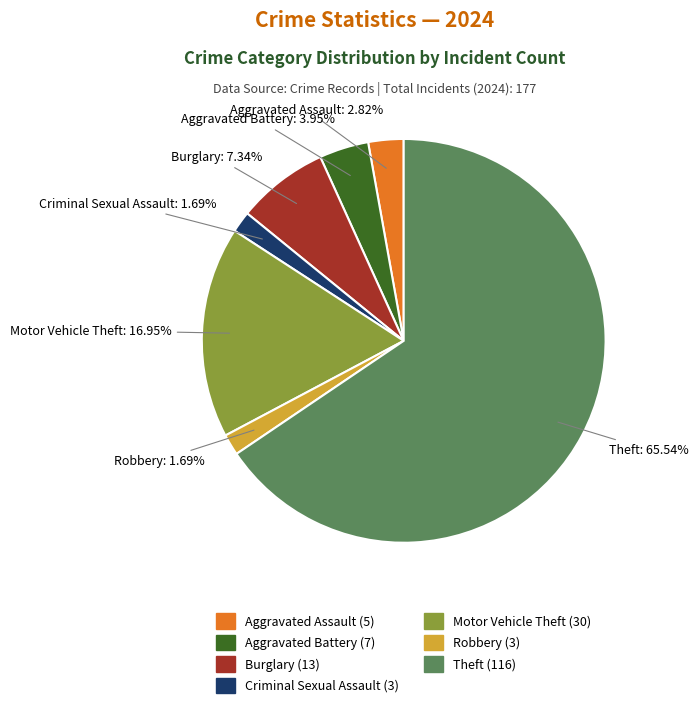

Does any single category account for the majority?

Yes